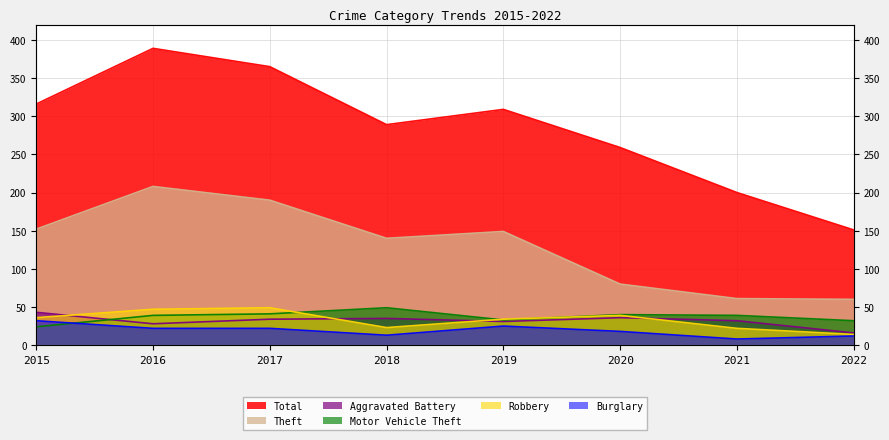

True or false: Total and Aggravated Battery intersect in this chart.

False